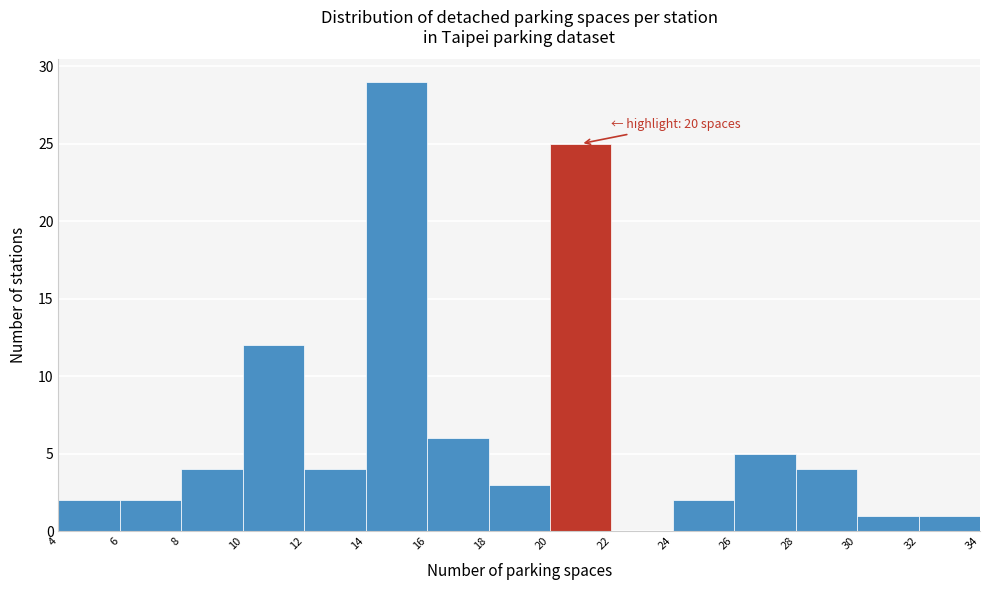

Over which range of the x-axis is the bar tallest?

14 to 16